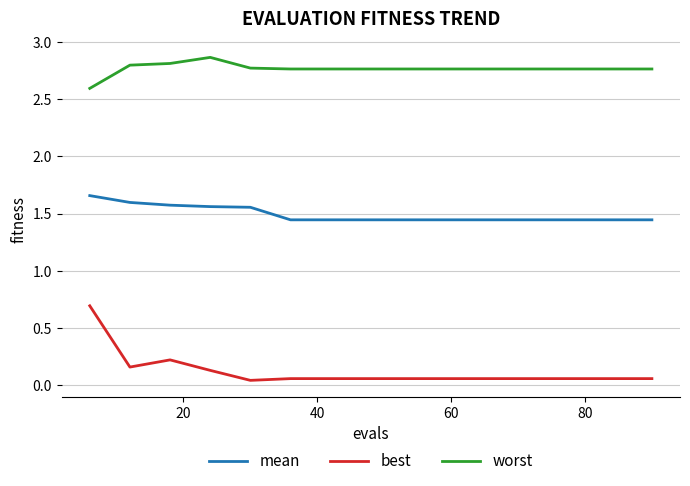

What is the difference between the maximum and minimum values in the best series?

0.7